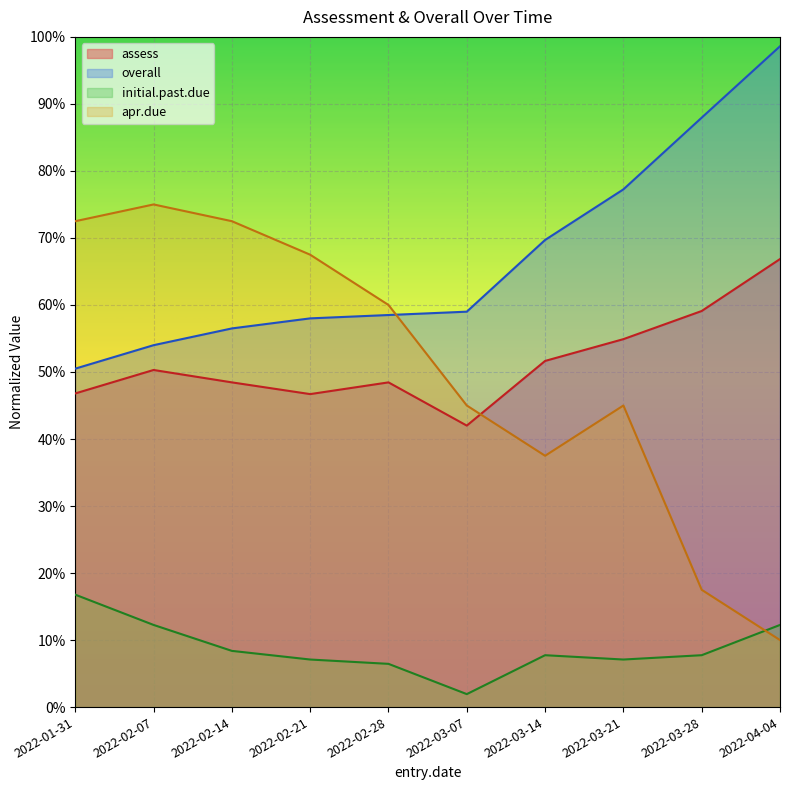

What are all the series names shown in the legend?

assess, overall, initial.past.due, apr.due